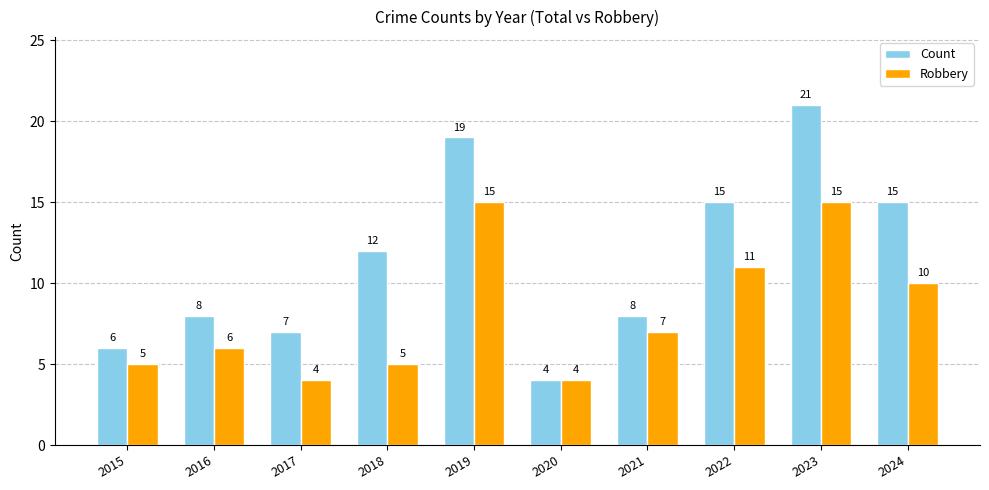

Rank the series at 2018 from lowest to highest value.

Robbery, Count